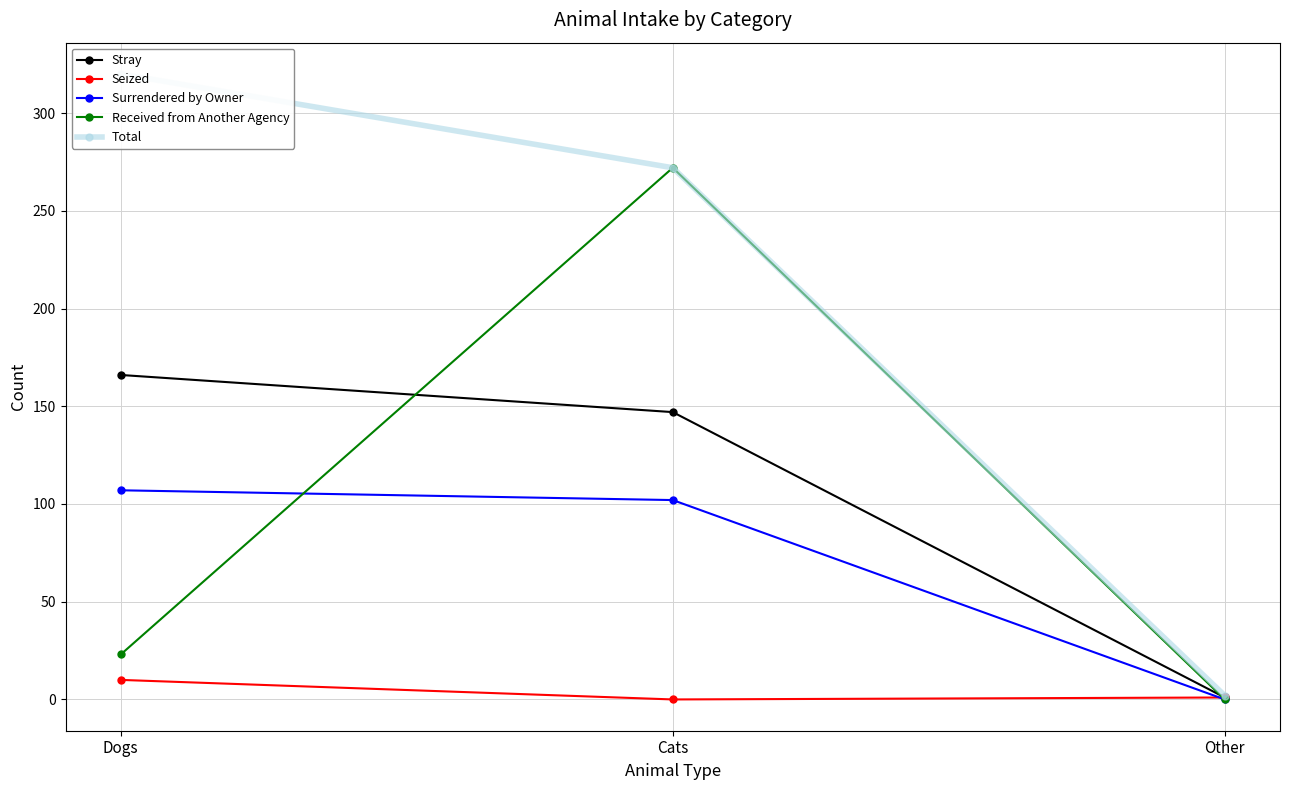

List the labels in order of Seized value, smallest first.

Cats, Other, Dogs